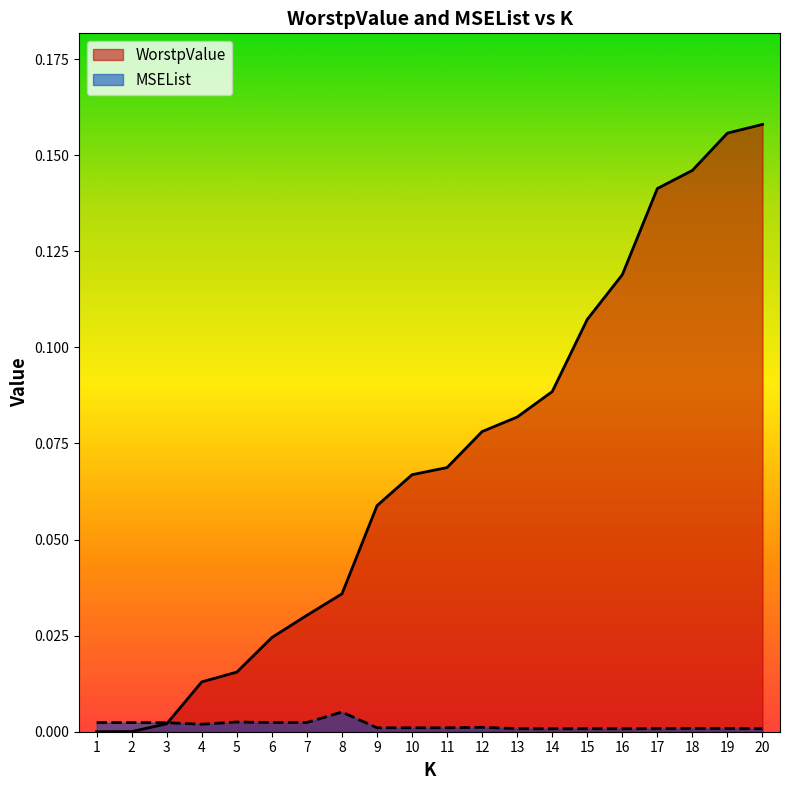

True or false: WorstpValue has a value of 0.0 at 7.

True